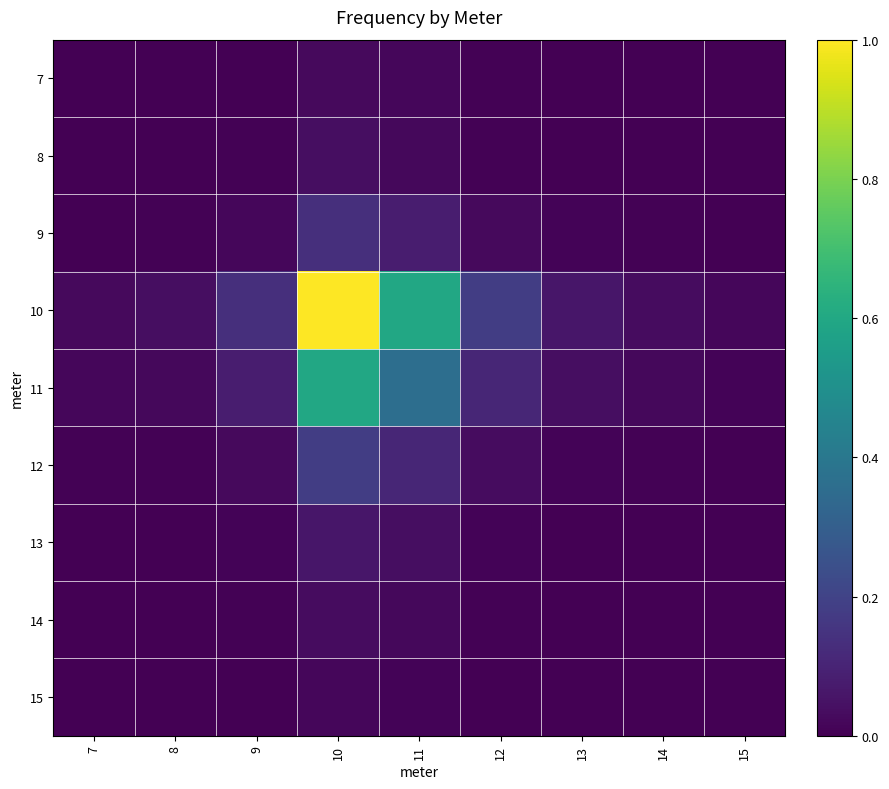

List the series in order of their peak value, highest first.

10, 11, 12, 9, 13, 8, 14, 7, 15